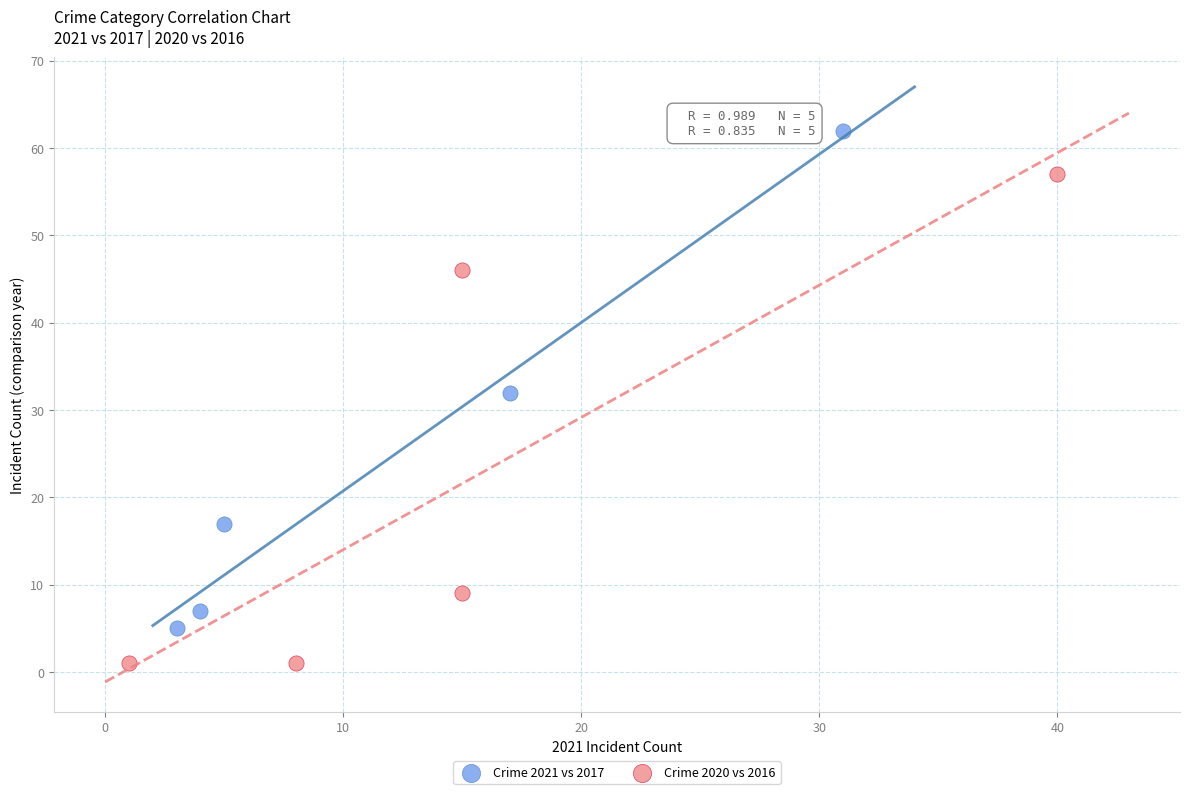

Which series reaches the maximum Y coordinate?

Crime 2021 vs 2017